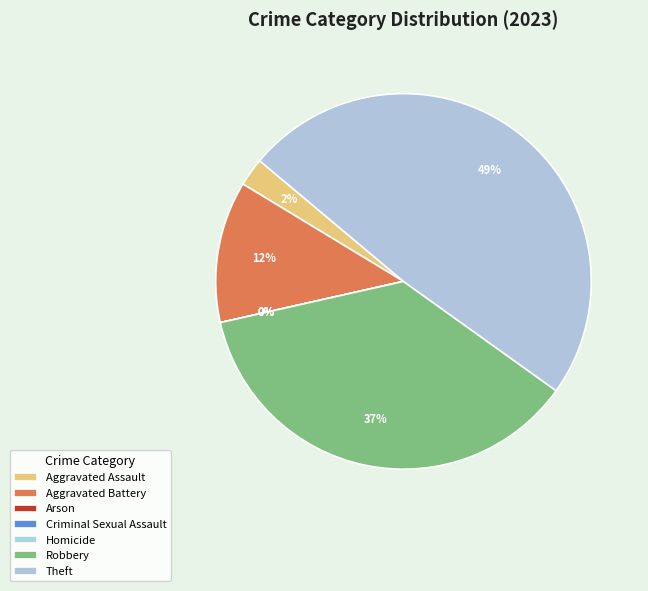

True or false: Aggravated Assault accounts for 17% of the total.

False